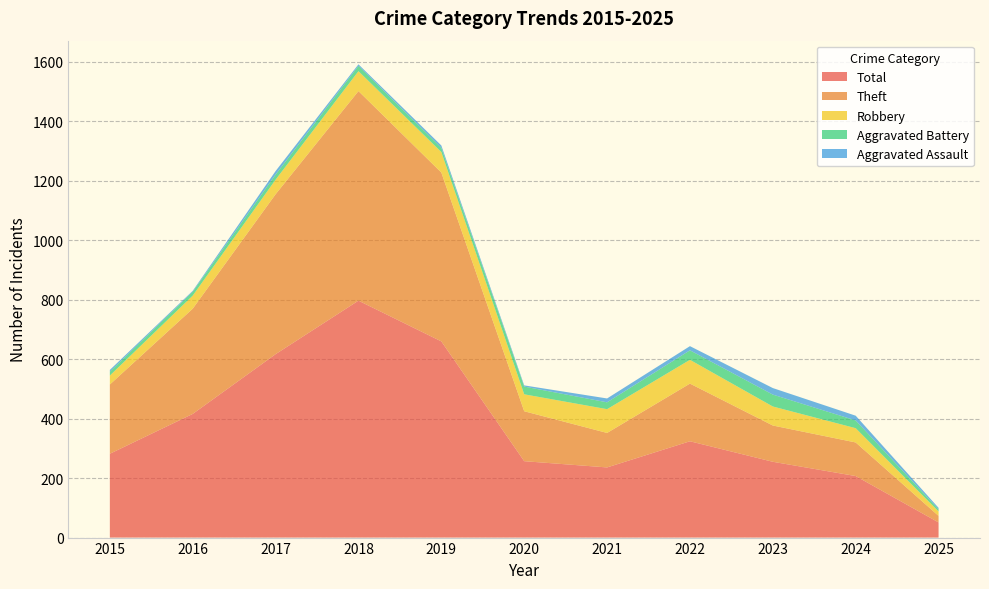

Reading left to right, list all the values displayed in this chart.

Theft: 233	354	538	705	568	168	116	194	122	113	22
Robbery: 30	44	49	67	69	57	80	80	64	48	15
Aggravated Battery: 13	13	17	18	14	26	23	32	40	26	7
Aggravated Assault: 6	3	12	5	8	4	13	14	22	16	5
Total: 282	416	617	797	660	257	236	324	255	207	51